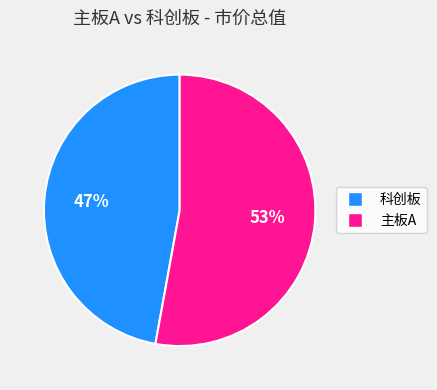

How many slices are in this pie chart?

2